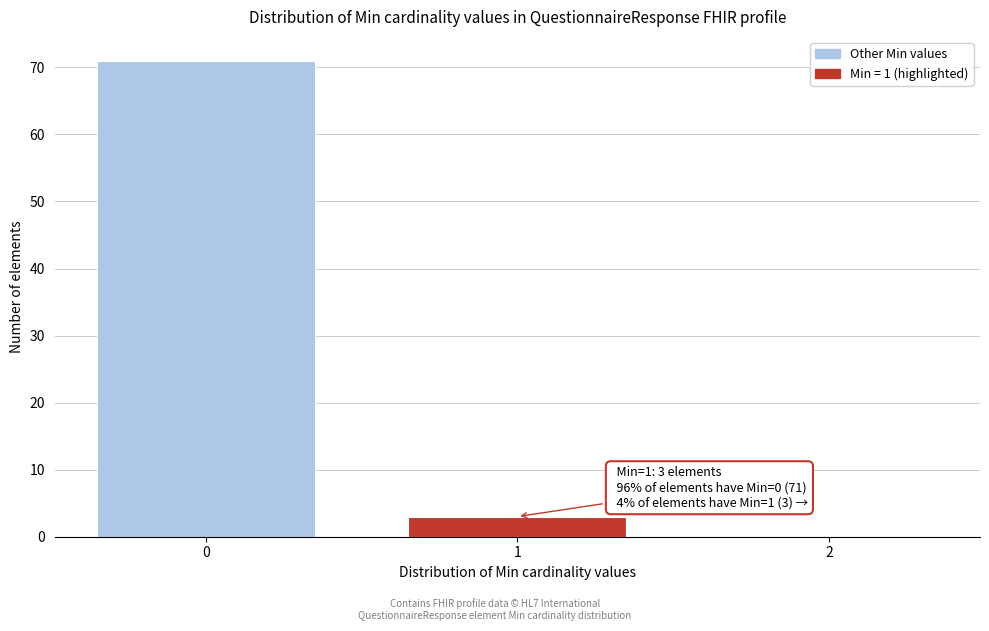

Reading left to right, what are all the values shown in this chart?

0=71	1=3	2=0